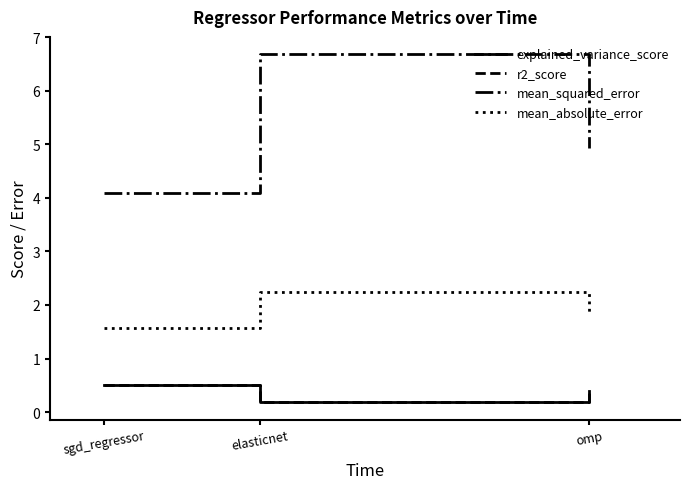

How many lines are shown in the chart?

4